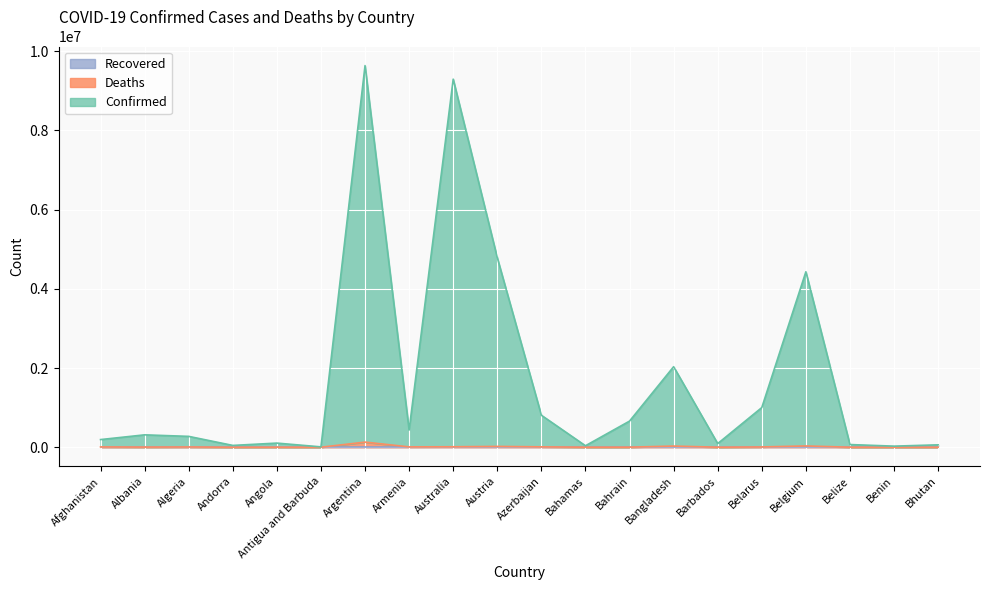

Which label corresponds to the smallest value in the chart?

Bhutan